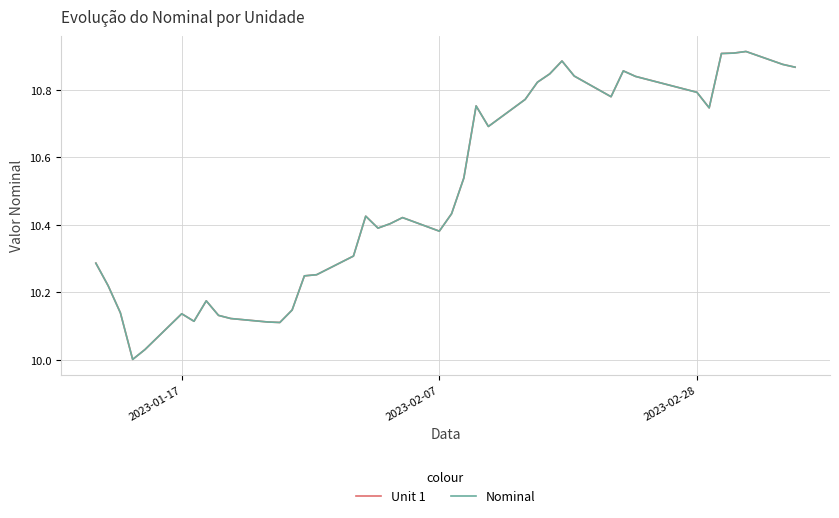

Does the chart have visible grid lines?

Yes